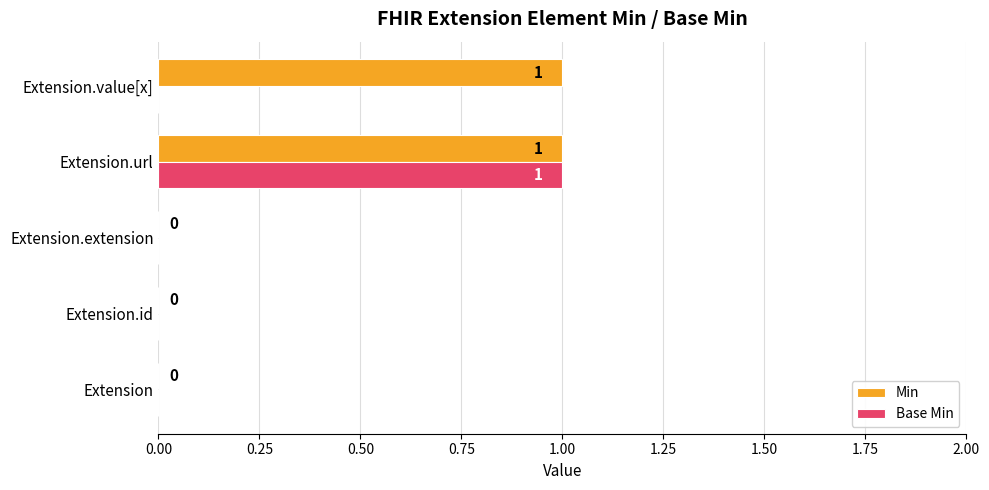

True or false: Min has a value of 1 at Extension.value[x].

True